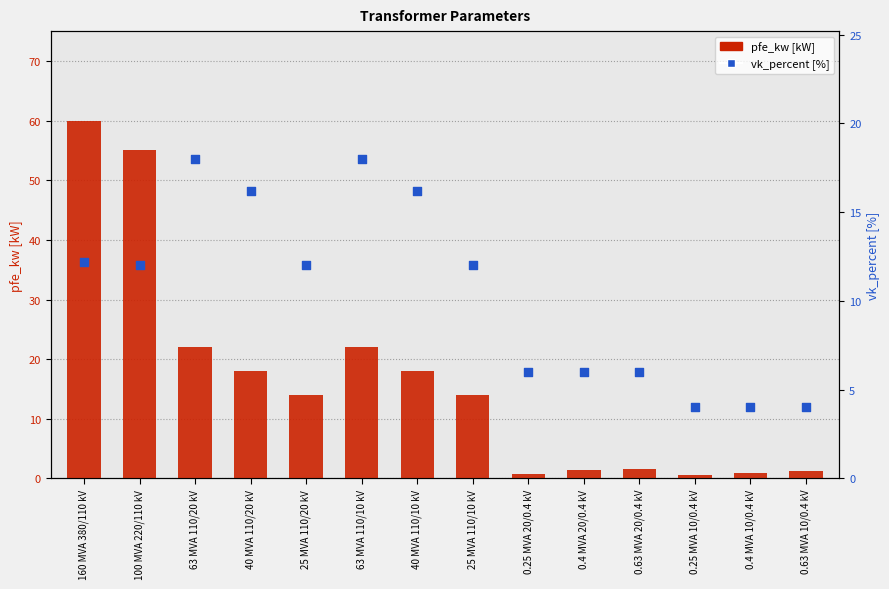

Which series contains the lowest Y value?

pfe_kw